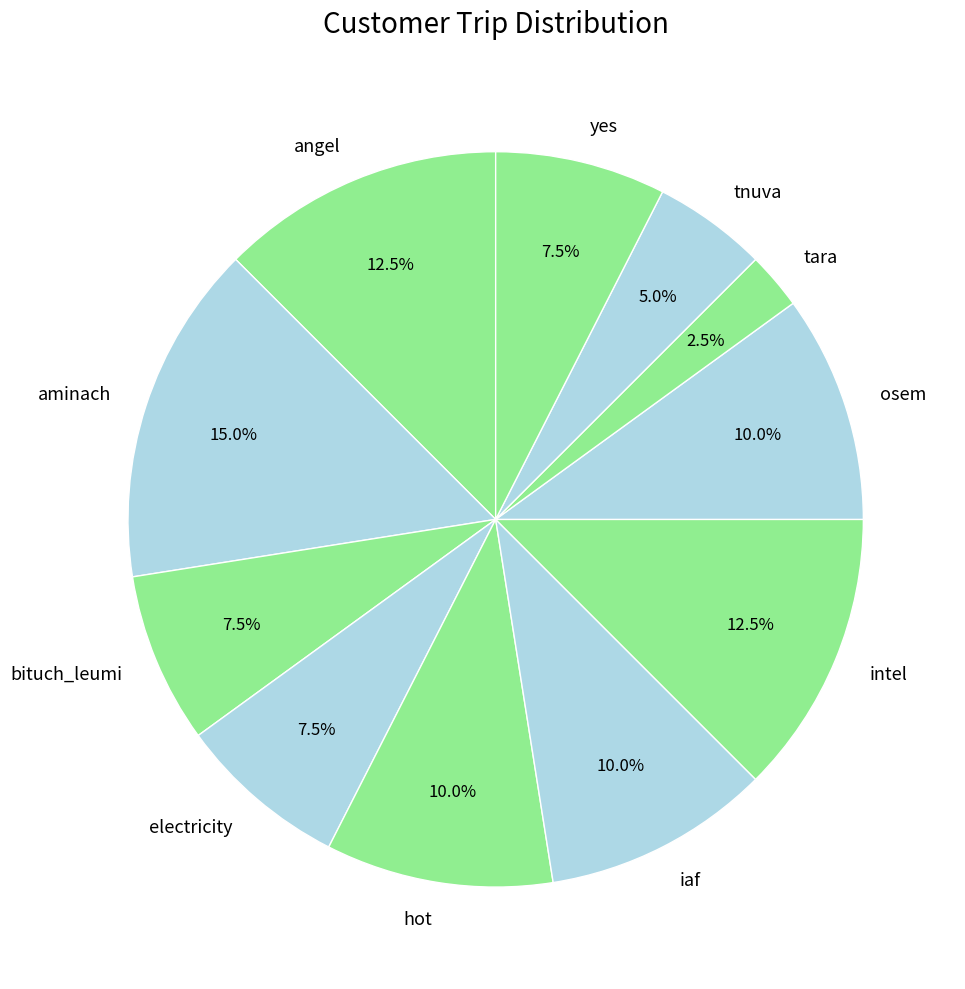

To the nearest percent, what percentage of the pie is osem?

10%